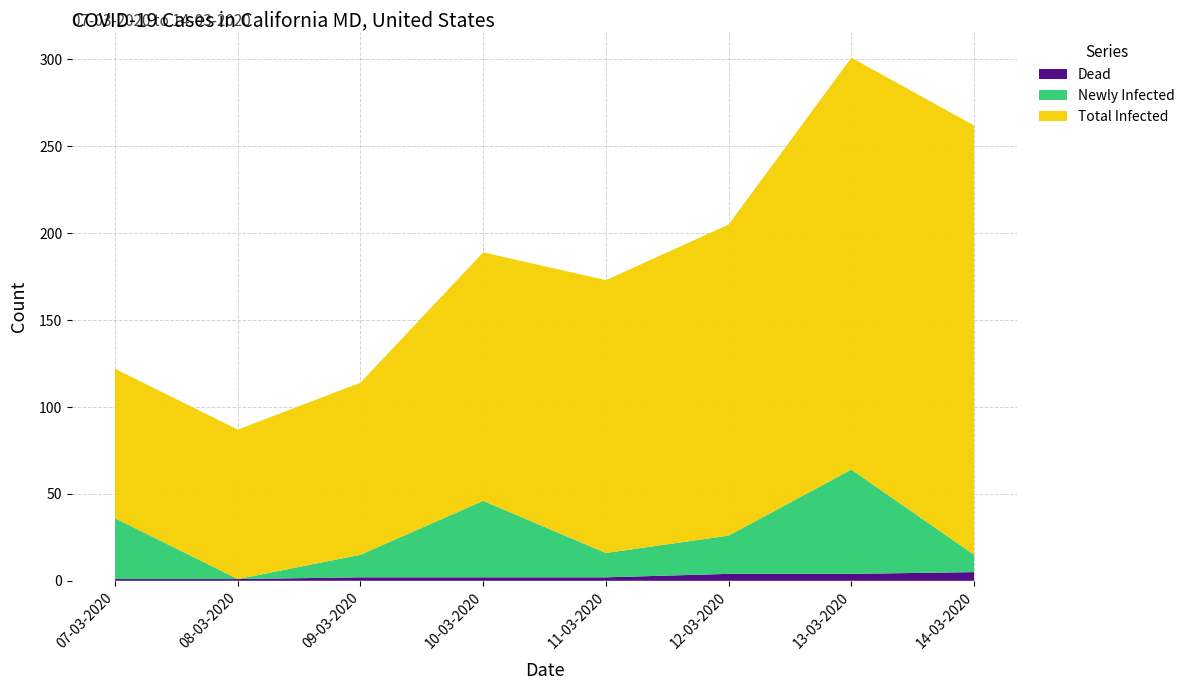

Reading left to right, what are all the values shown in this chart?

Dead: 07-03-2020=1	08-03-2020=1	09-03-2020=2	10-03-2020=2	11-03-2020=2	12-03-2020=4	13-03-2020=4	14-03-2020=5
Newly Infected: 07-03-2020=35	08-03-2020=0	09-03-2020=13	10-03-2020=44	11-03-2020=14	12-03-2020=22	13-03-2020=60	14-03-2020=10
Total Infected: 07-03-2020=86	08-03-2020=86	09-03-2020=99	10-03-2020=143	11-03-2020=157	12-03-2020=179	13-03-2020=237	14-03-2020=247